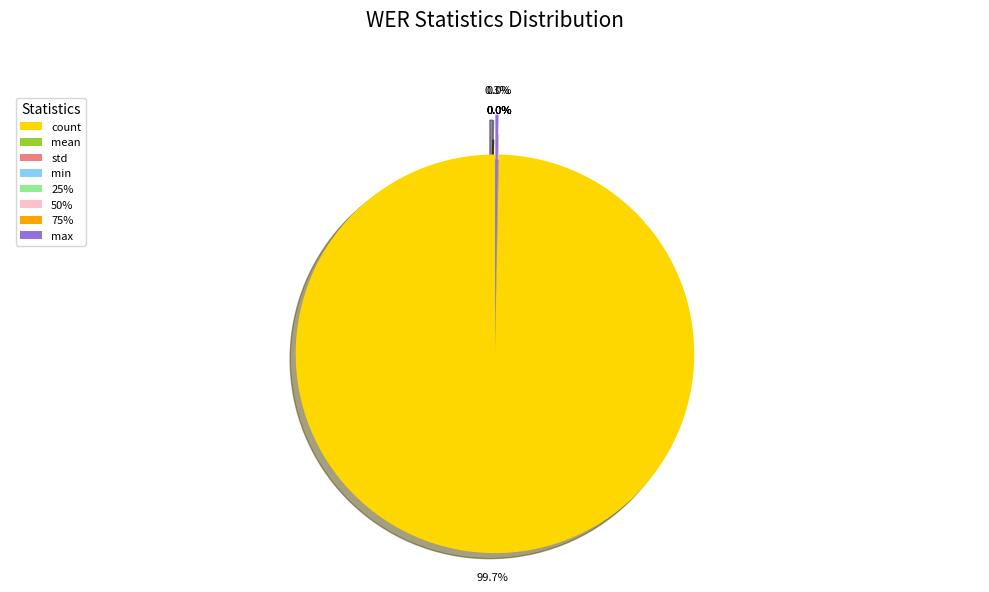

What is the largest slice in the pie chart?

count